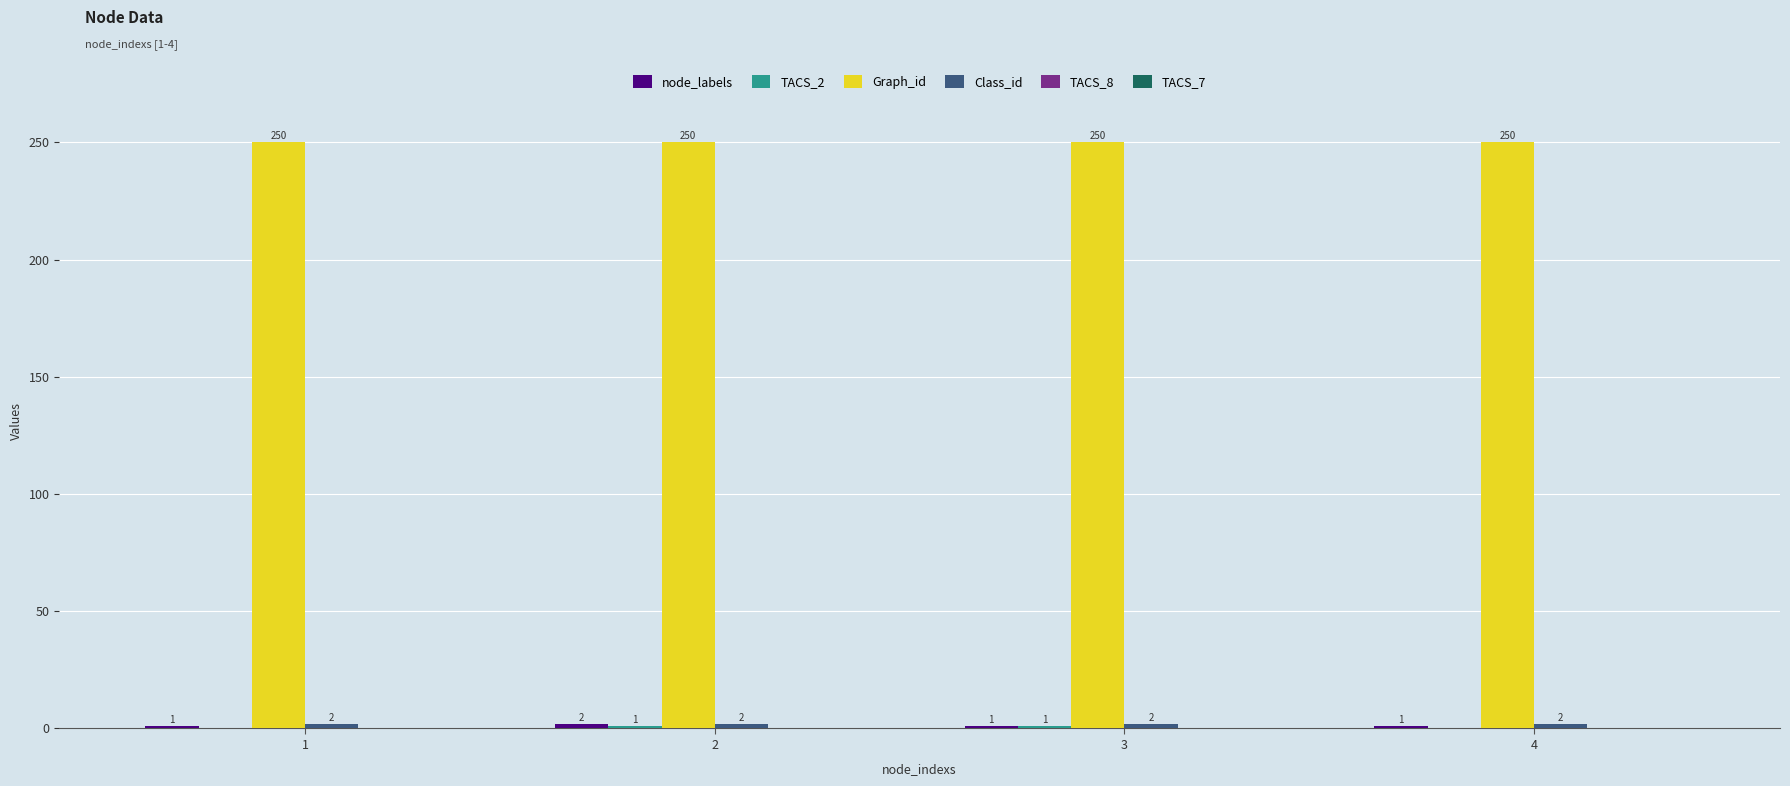

The Graph_id series shows 250 at 2. True or false?

True